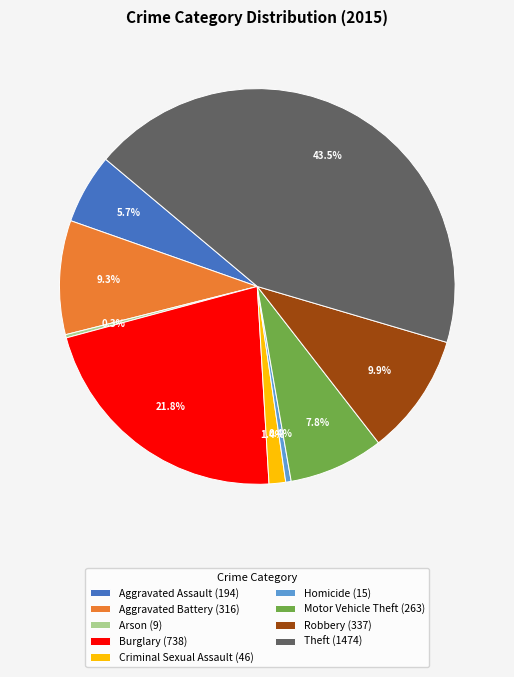

To the nearest percent, what percentage of the pie is Aggravated Battery?

9%